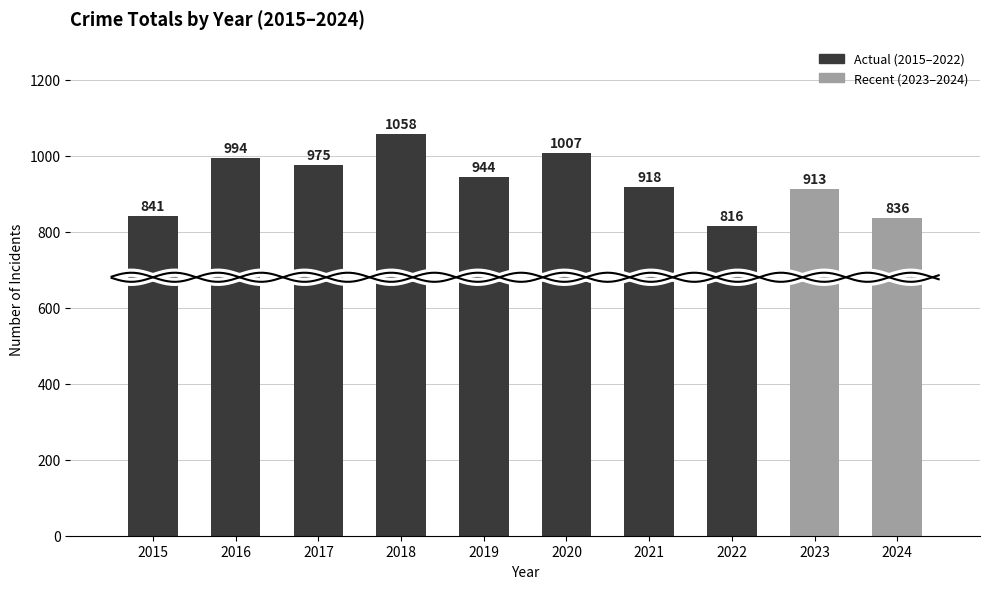

Reading left to right, transcribe all the data shown in this chart.

841	994	975	1058	944	1007	918	816	913	836